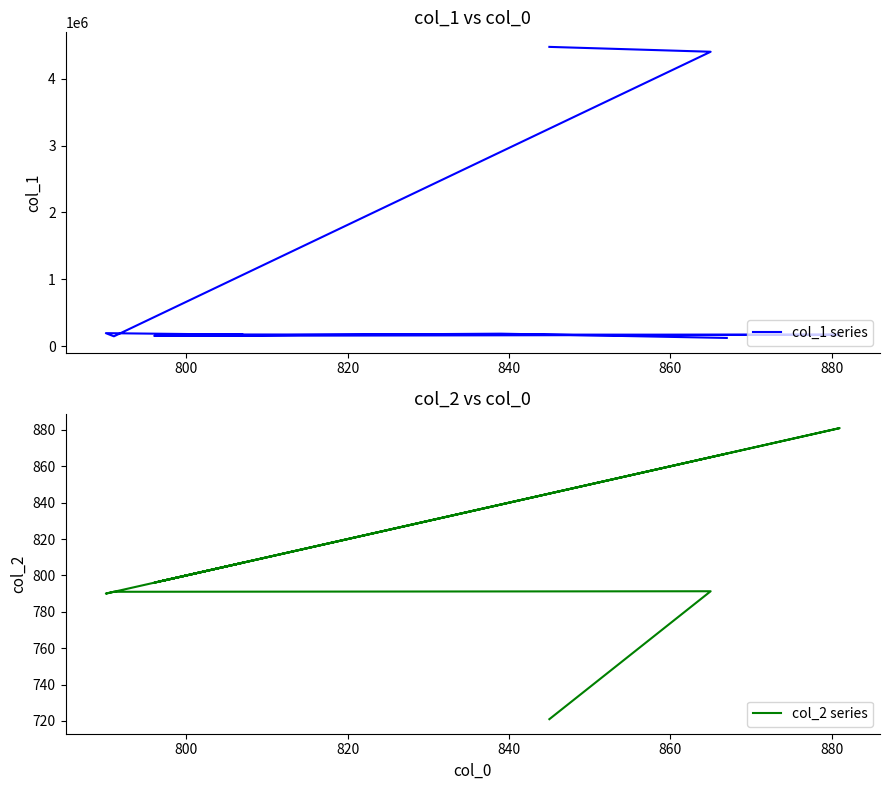

Which series has the widest spread of values?

col_1 series